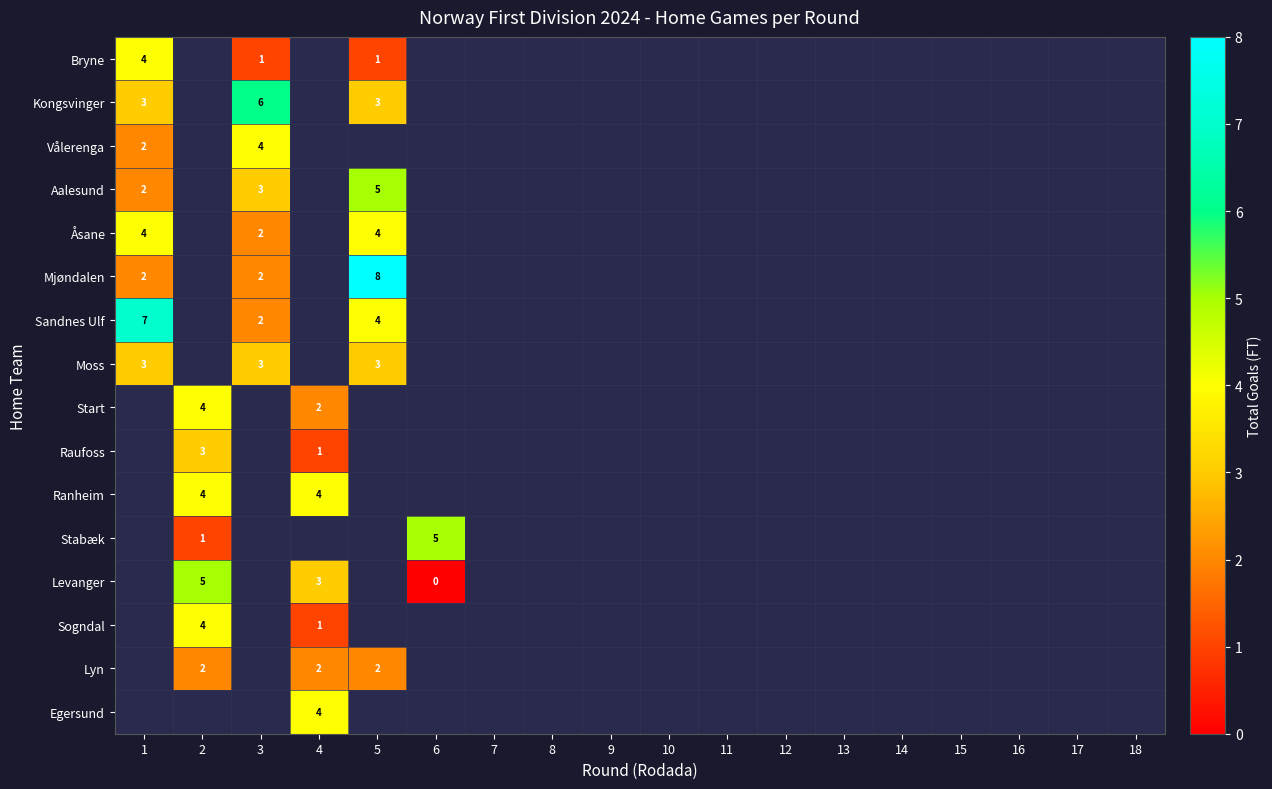

True or false: Ranheim has a value of 4 at 4.

True